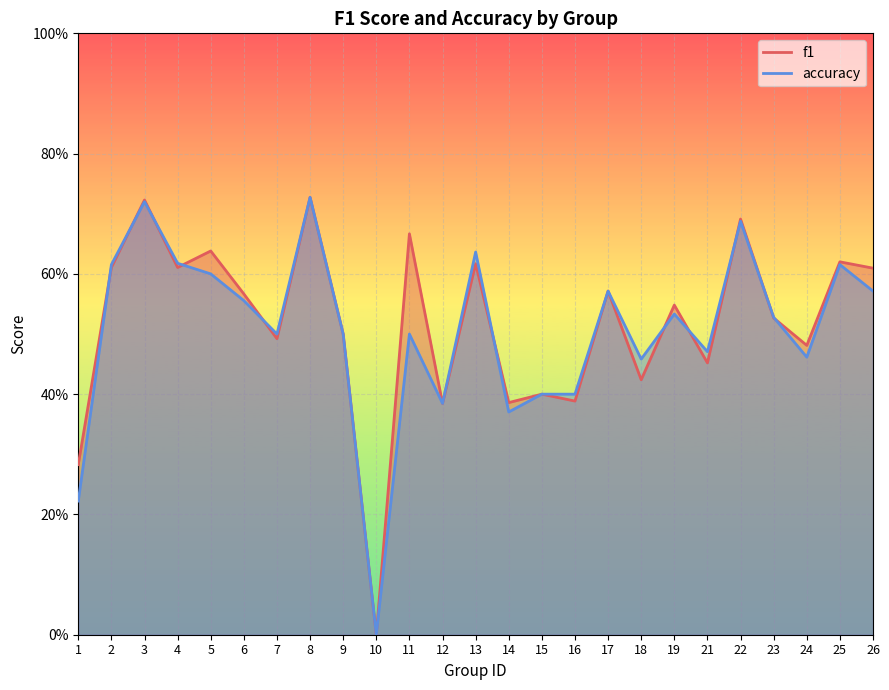

What is the difference between the f1 values at 6 and 8?

0.2